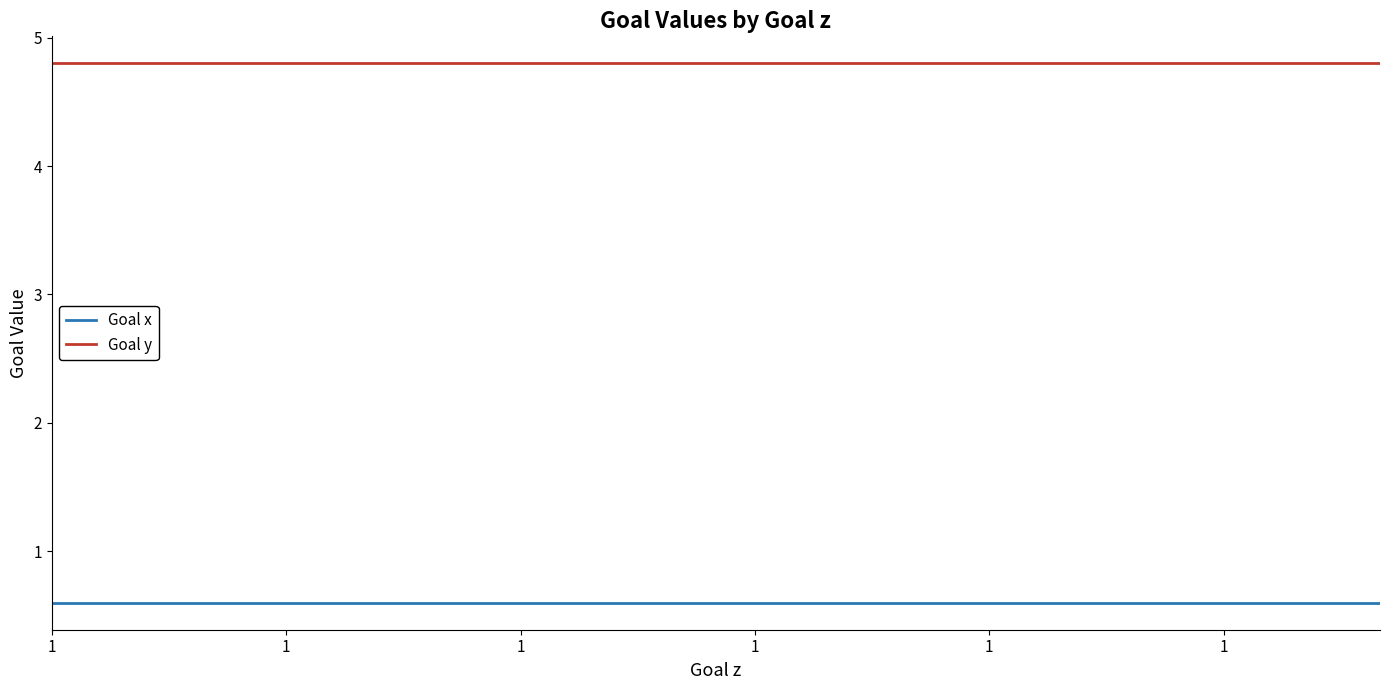

True or false: Goal y and Goal x intersect in this chart.

False